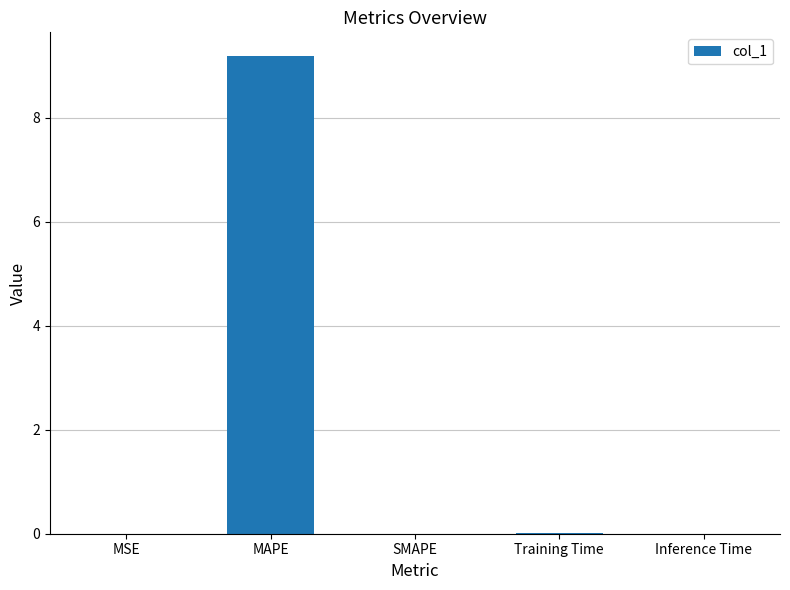

What is the sum of the values at MAPE and SMAPE?

9.2